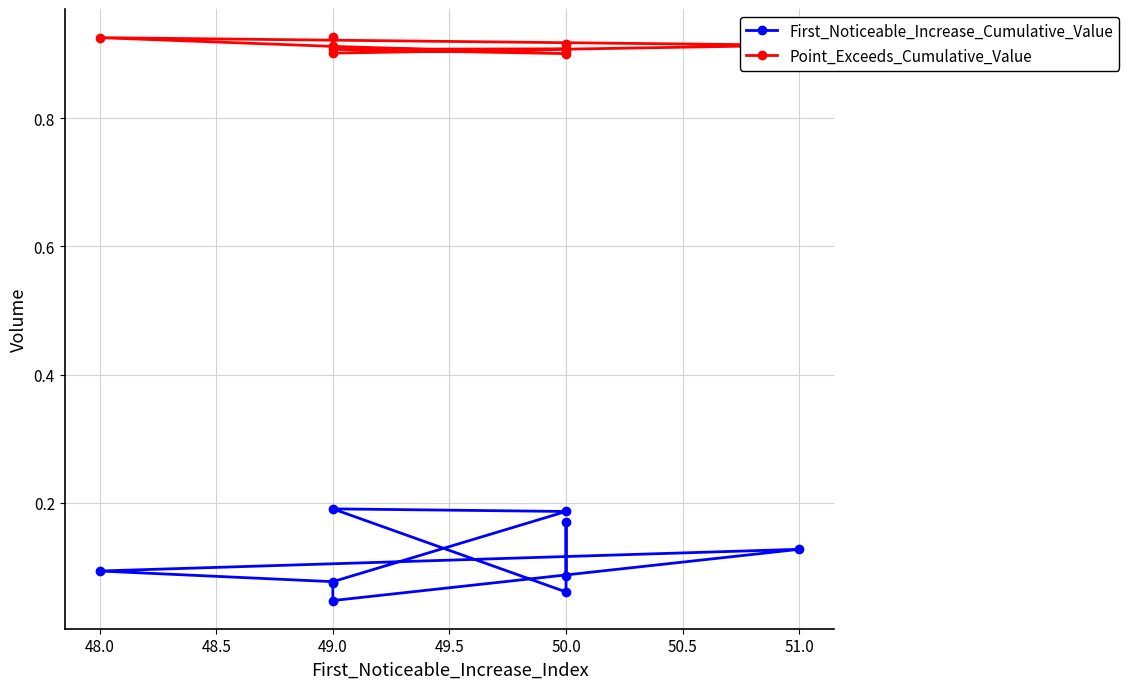

Where is the first local maximum for Point_Exceeds_Cumulative_Value?

48.0